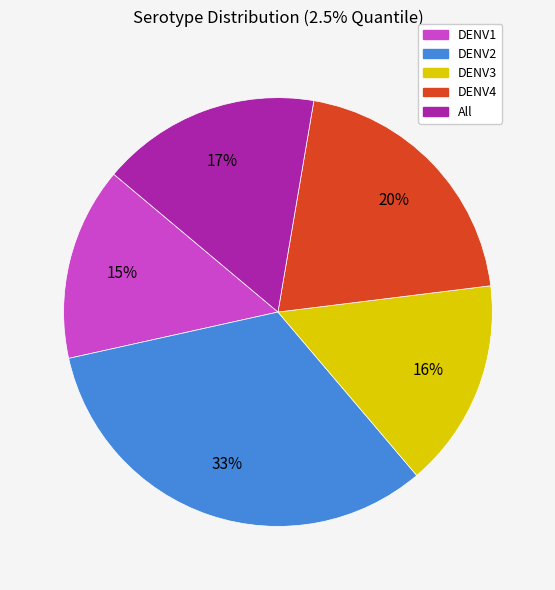

Is it true that DENV1 is 24% of the pie?

False